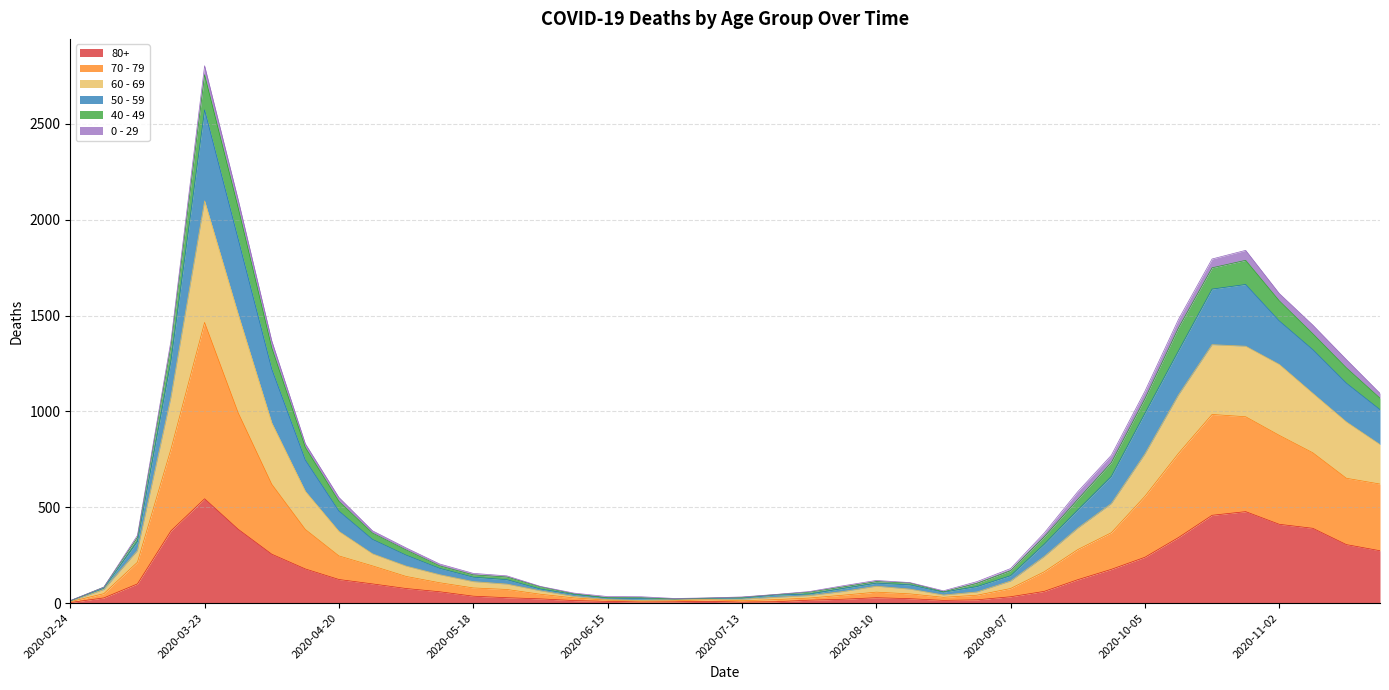

At which category is the sum across all series the highest?

2020-03-23